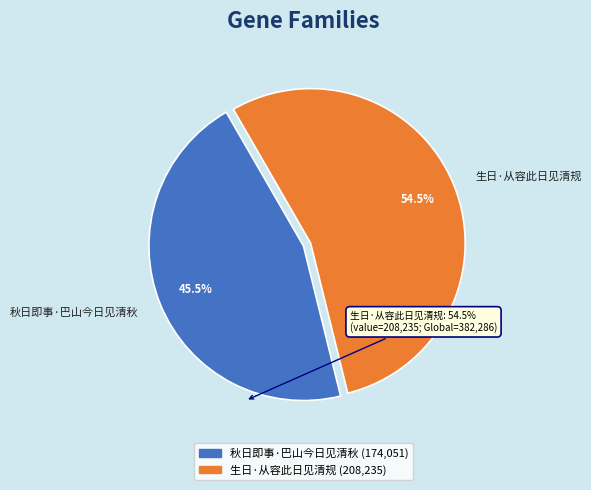

Is the sum of 秋日即事·巴山今日见清秋 and 生日·从容此日见清规 greater than half?

Yes